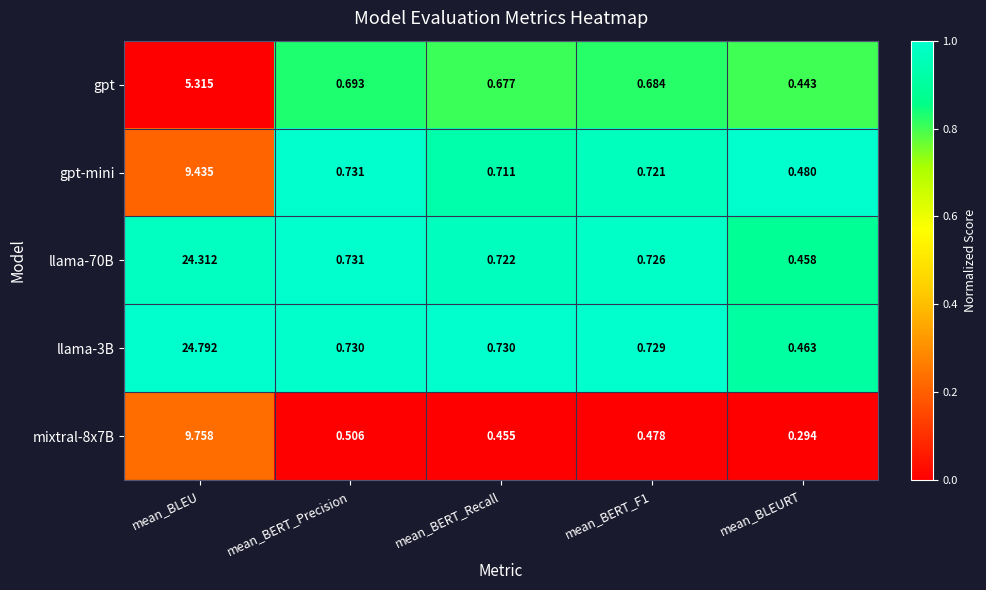

Where is gpt nearest to the value 2?

mean_BERT_Precision